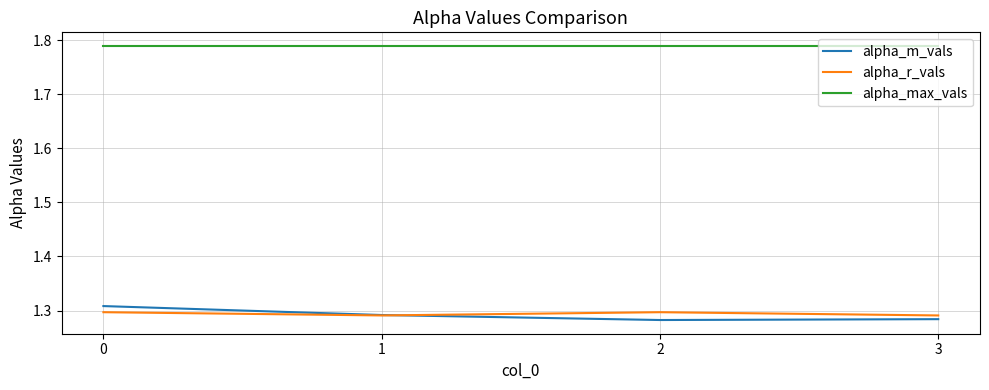

True or false: alpha_m_vals has more than 2 interior local peaks.

False